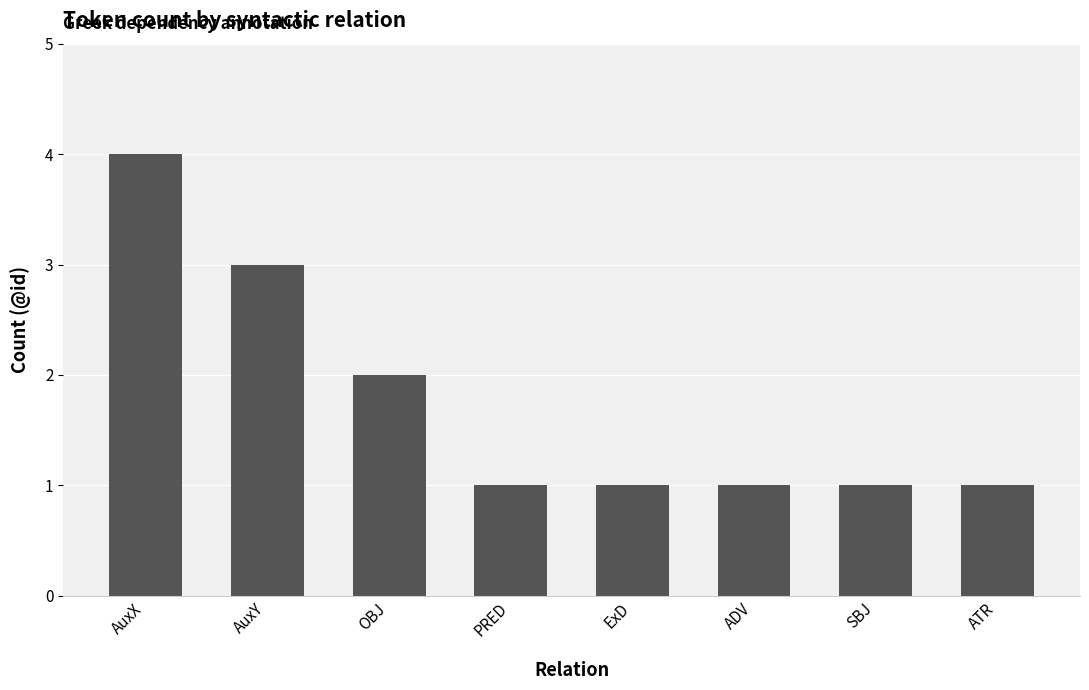

What is the difference between the second highest and minimum values?

2